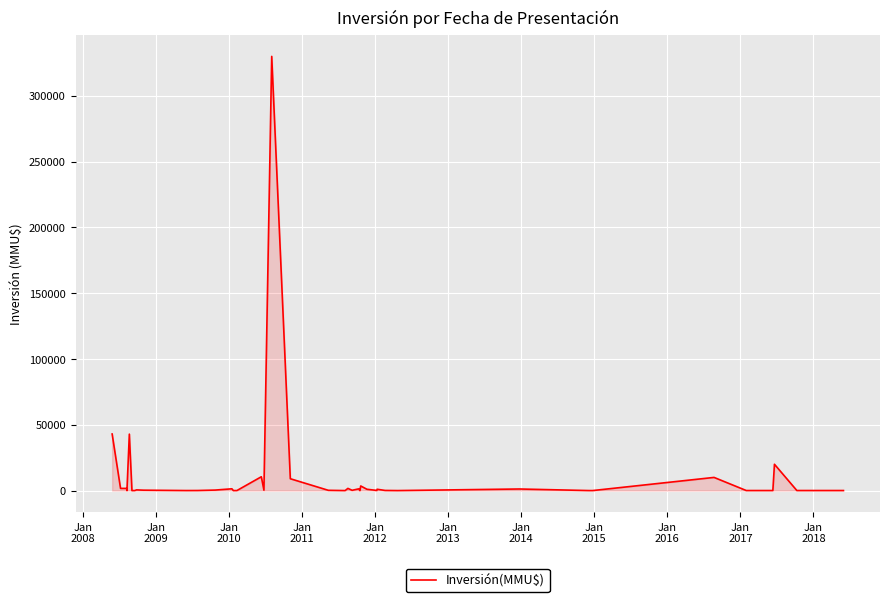

How many lines are shown in the chart?

1